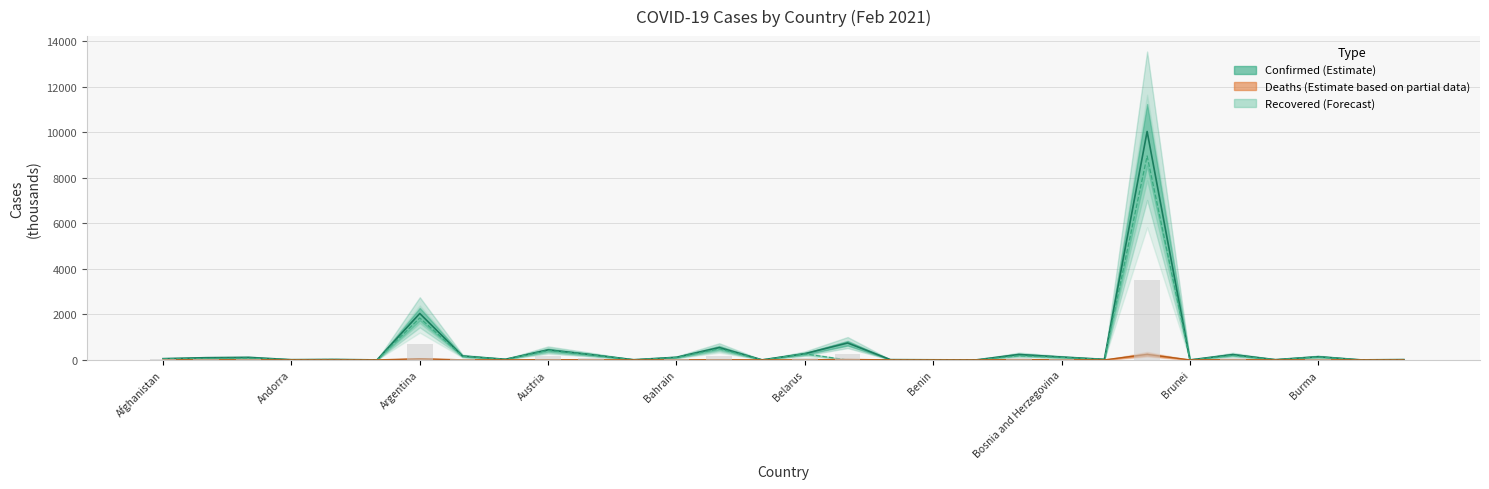

Does the chart contain any negative values?

No